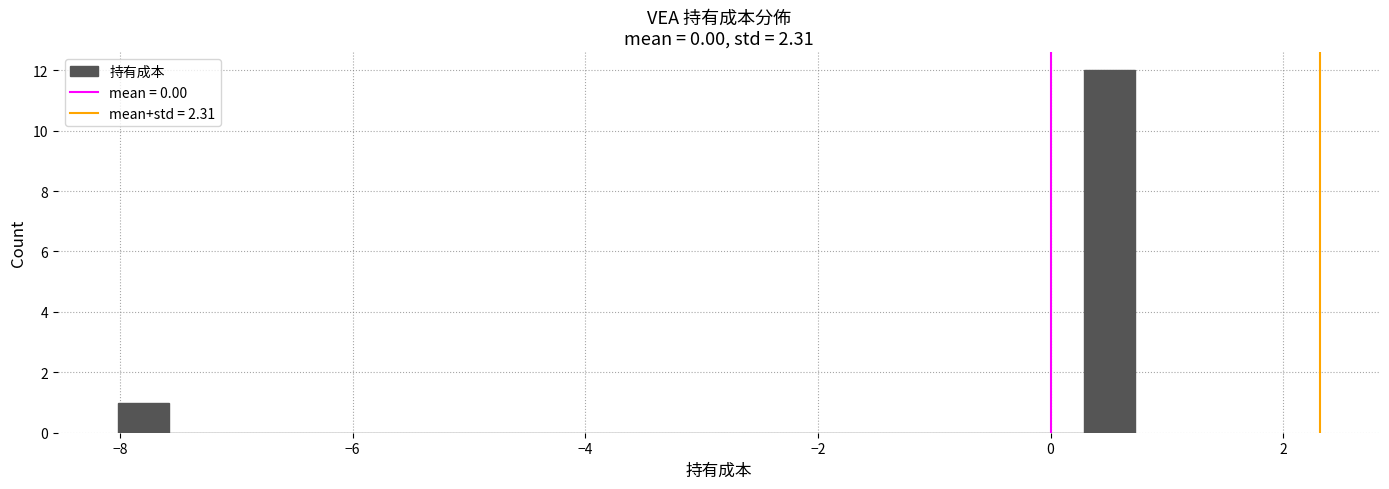

Around what value on the x-axis is the tallest bar? Give the approximate position of its centre, as read against the axis.

0.6